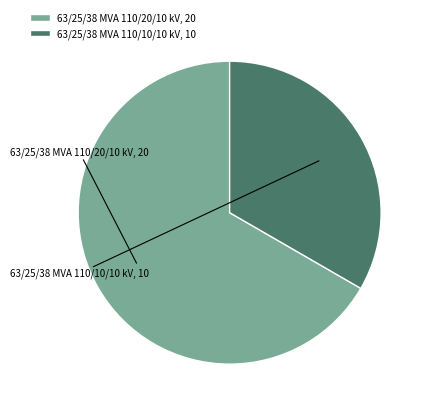

What is the majority slice?

63/25/38 MVA 110/20/10 kV